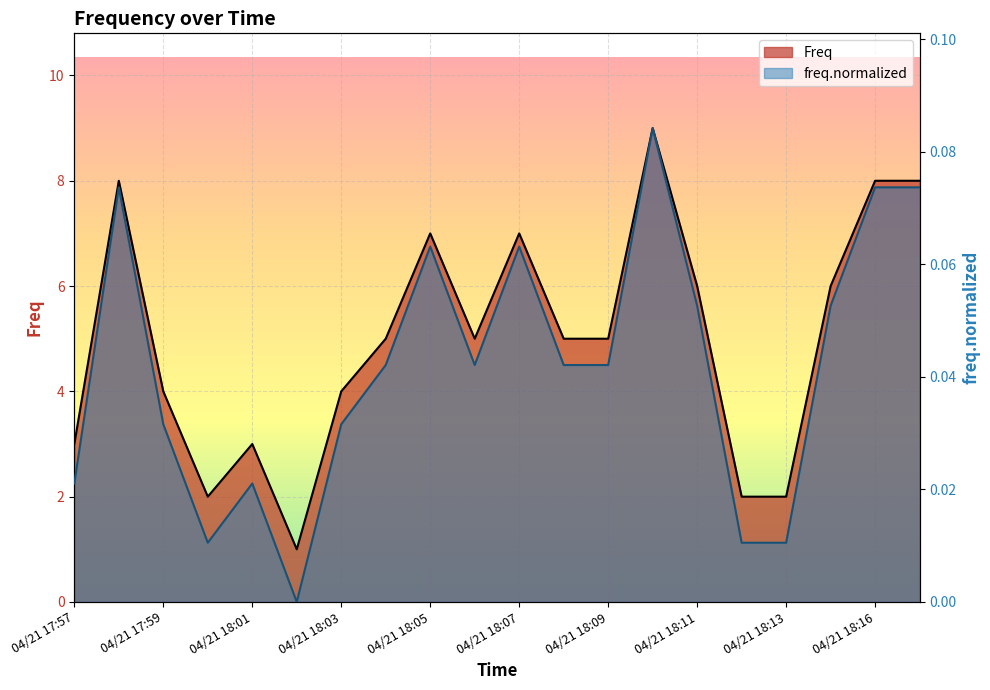

Which category has the lowest value in the freq.normalized series?

04/21 18:02